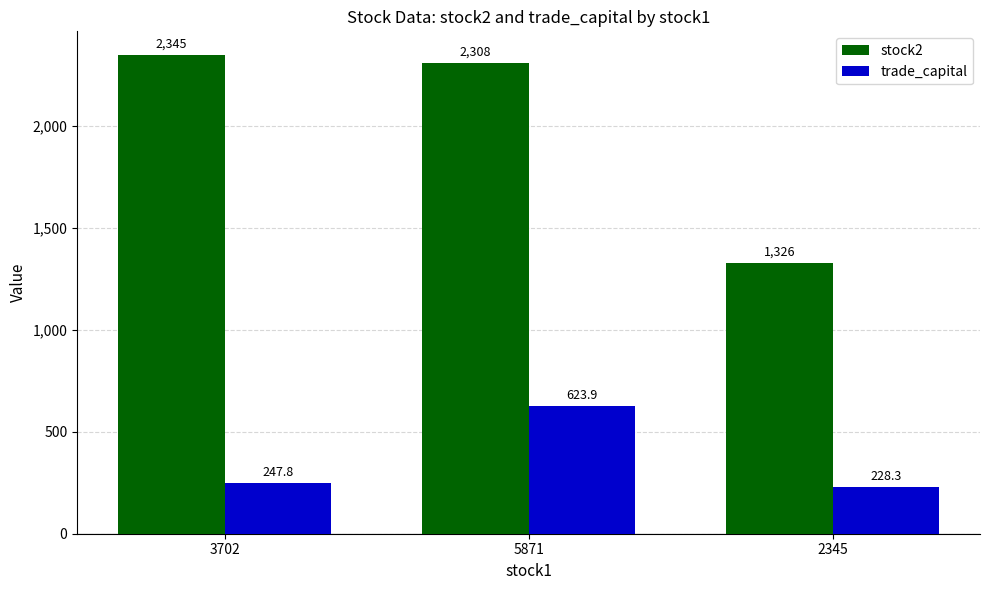

The trade_capital series shows 382.9 at 2345. True or false?

False